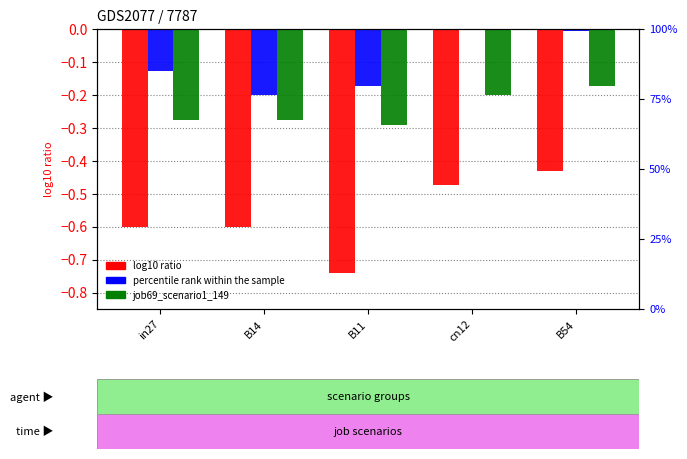

What is the sum of the job69_scenario1_149 values at in27 and B14?

-0.6